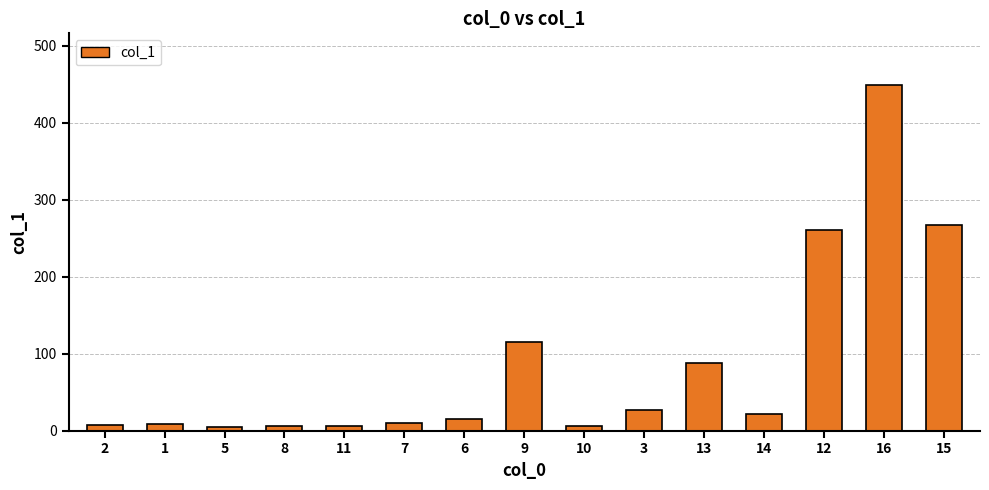

What is the sum of all values?

1291.8